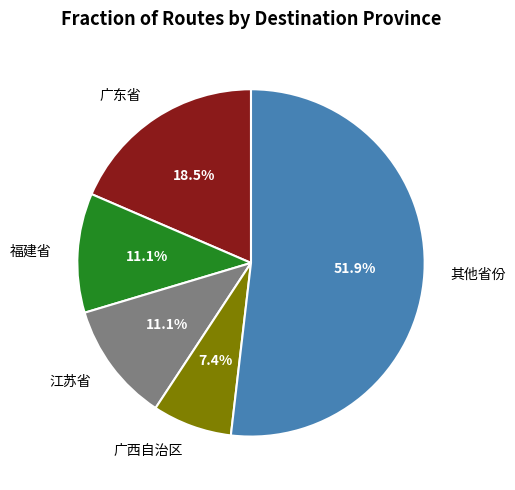

How many slices are in this pie chart?

5